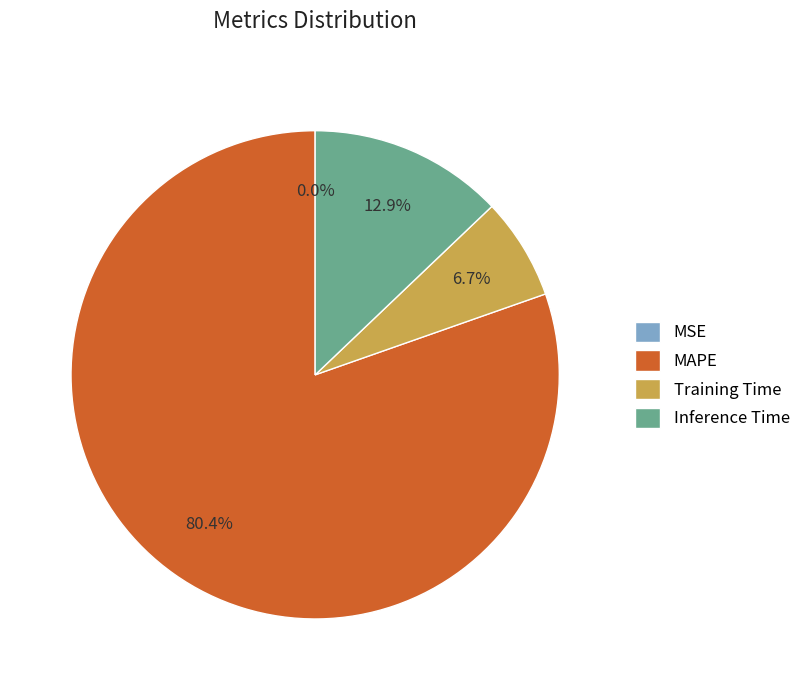

Is there a majority slice in this chart?

Yes